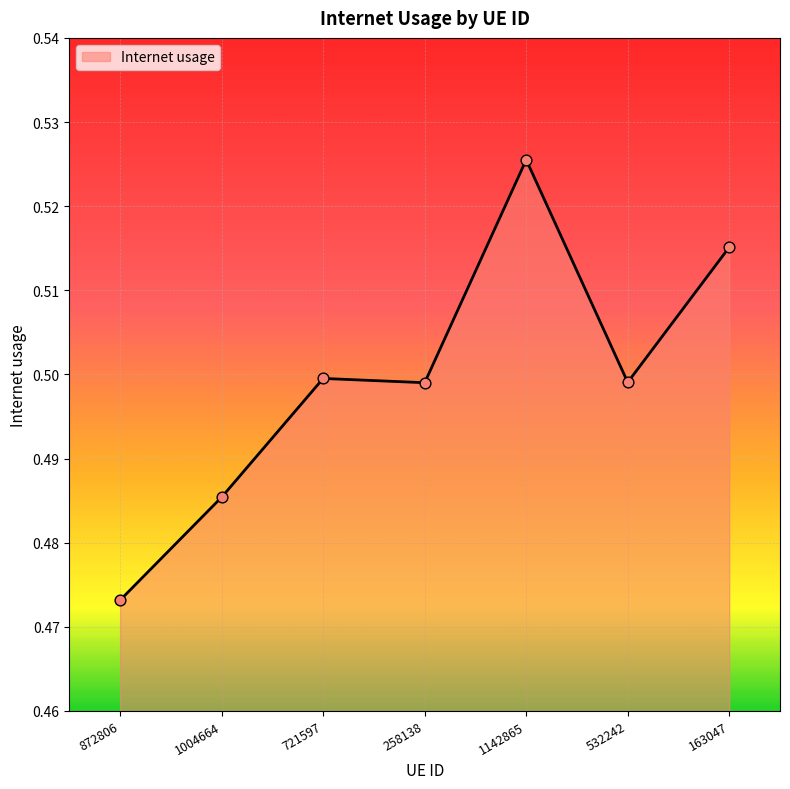

Between 532242 and 1142865, which is larger?

1142865